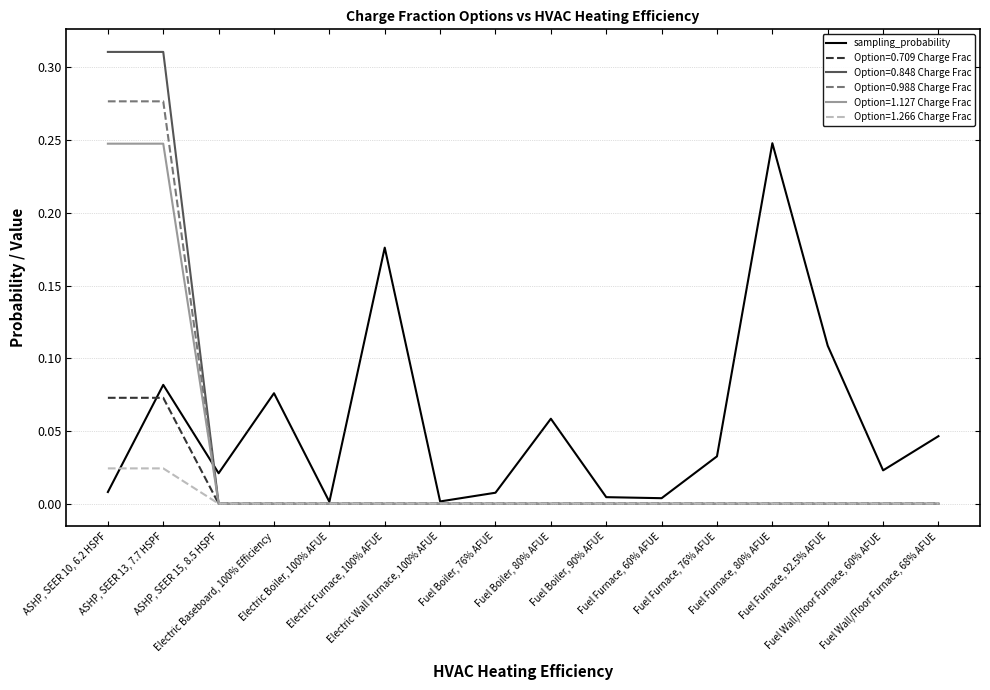

Which series has the largest total across all categories?

sampling_probability